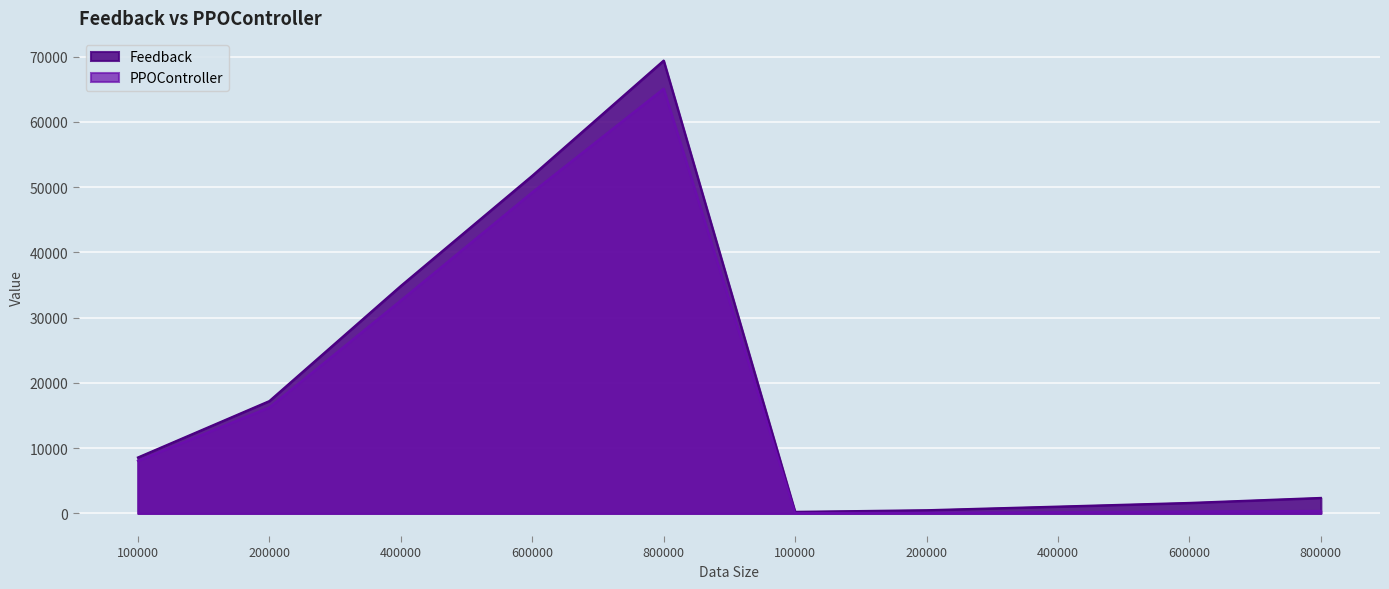

How many data points in Feedback are above 8570?

5